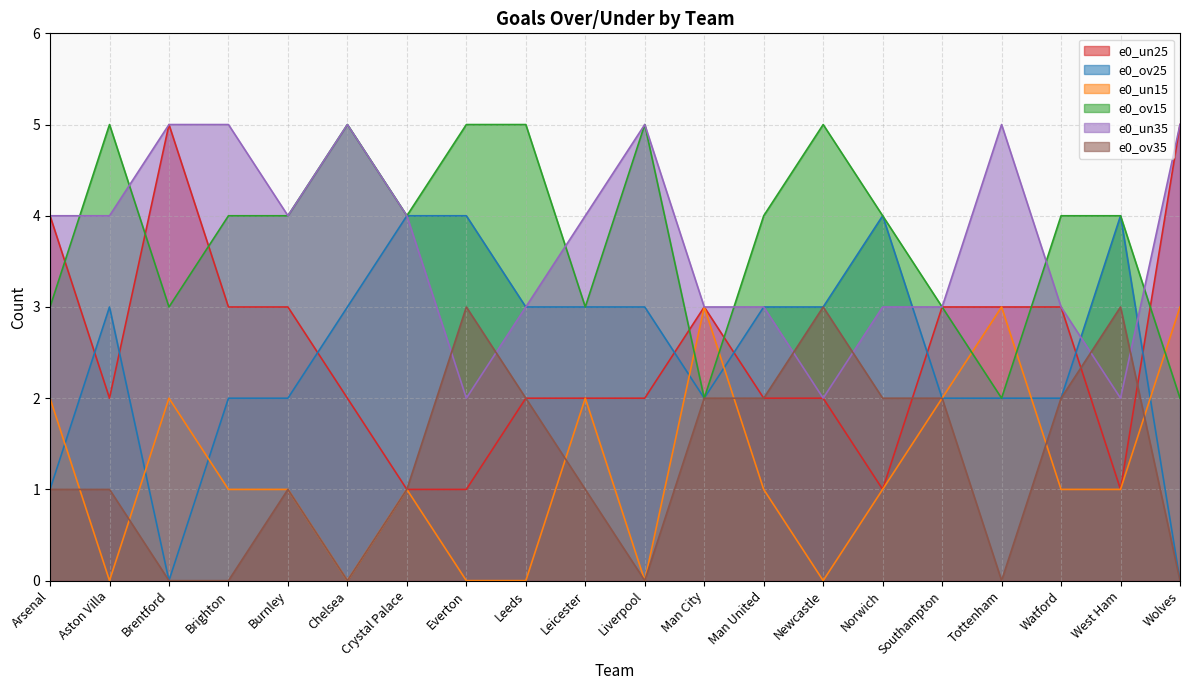

How many interior local peaks does the e0_ov15 series have?

4